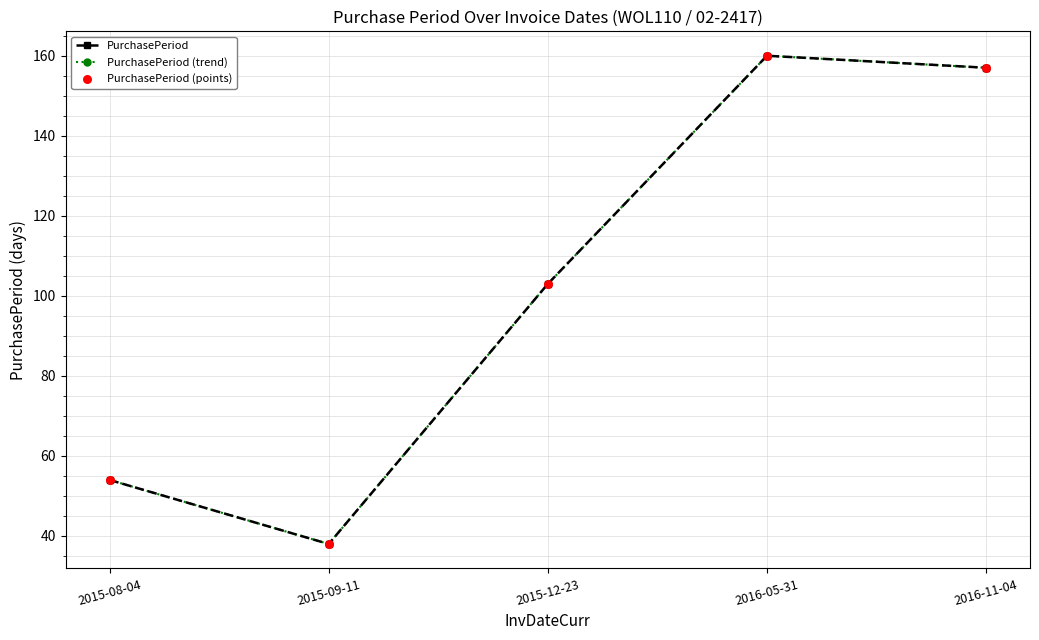

Is this an area chart (filled region under the line)?

No